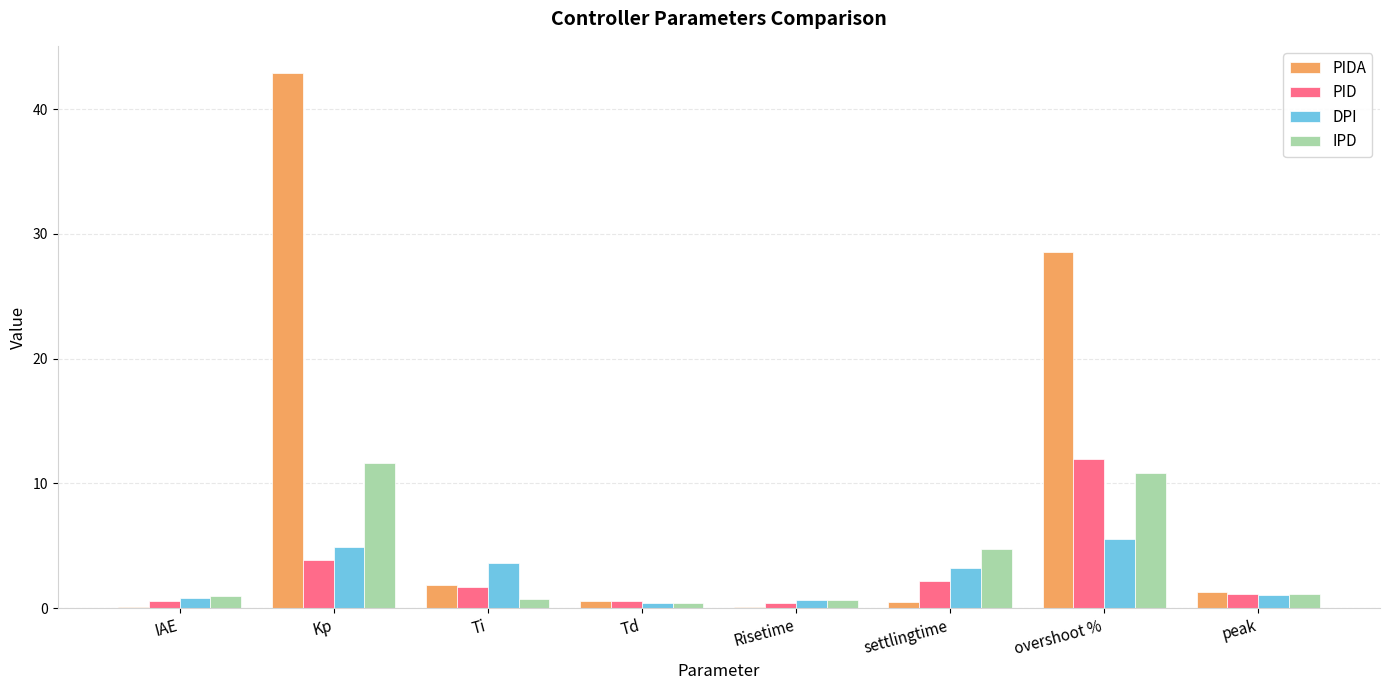

How many data points in PIDA are above 1?

4